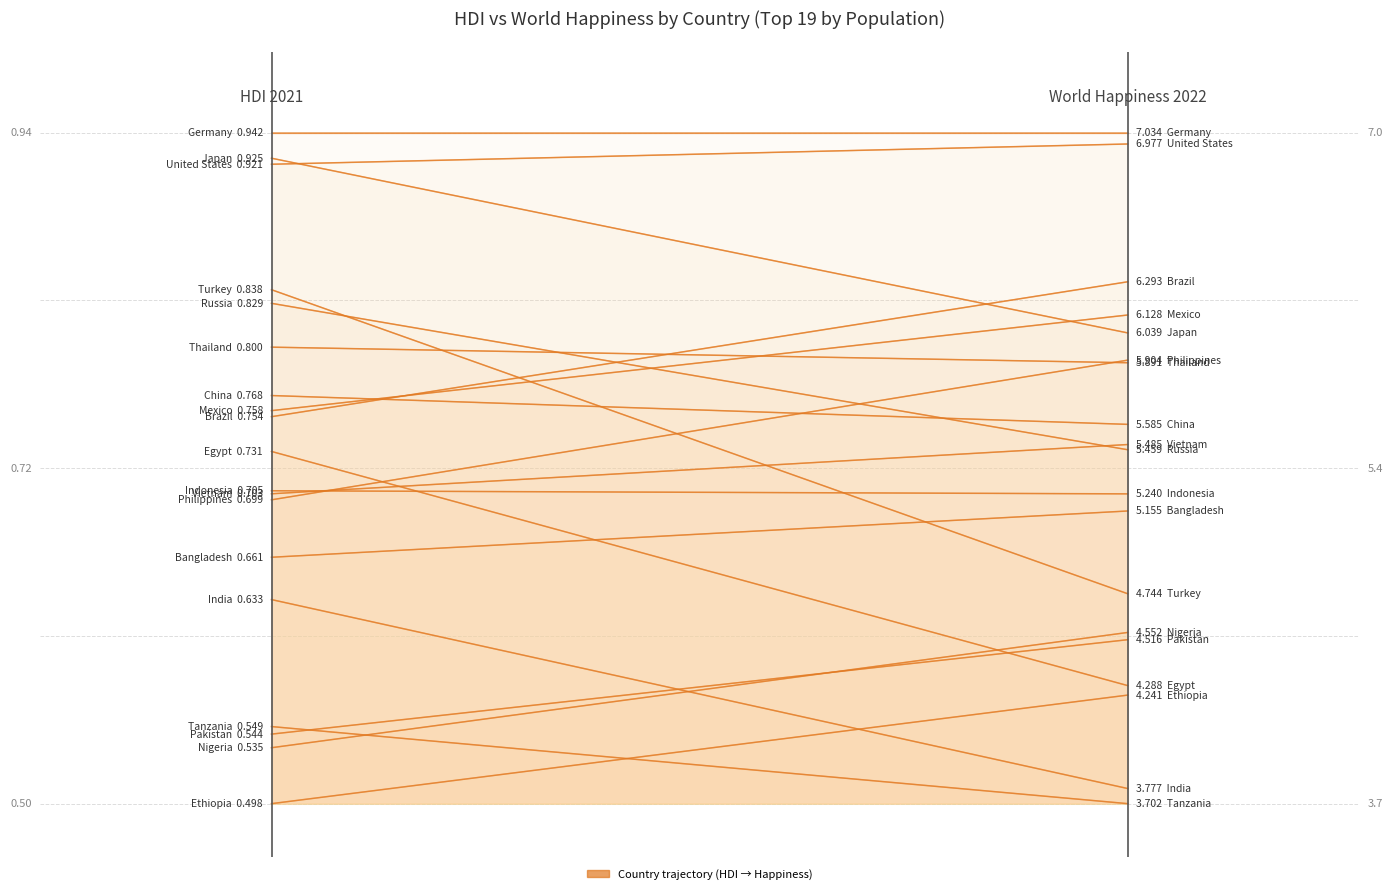

Count the number of data series in this chart.

1